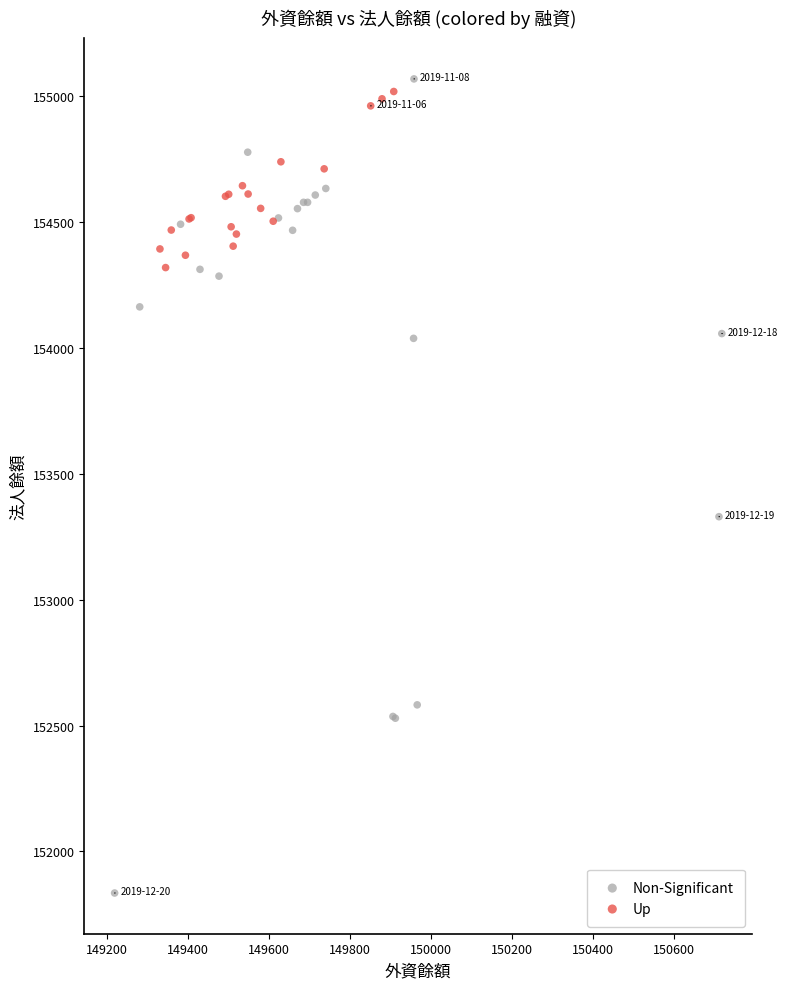

Which series contains the highest Y value?

Non-Significant